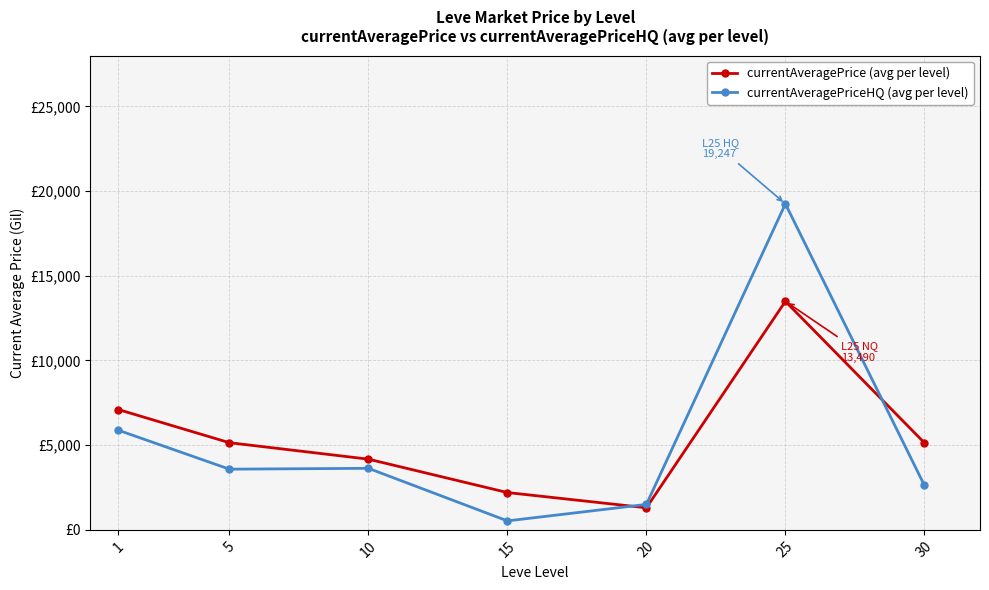

What are all the series names shown in the legend?

currentAveragePrice (avg per level), currentAveragePriceHQ (avg per level)